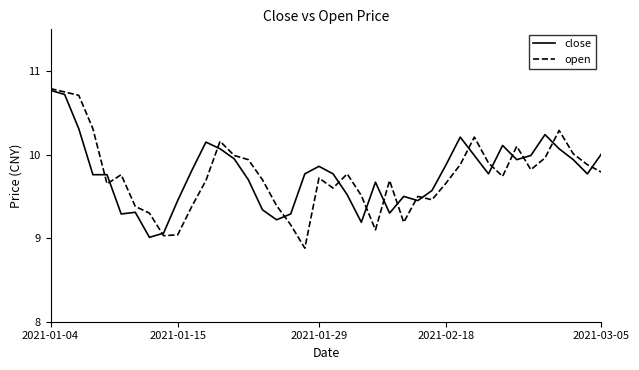

Is this an area chart (filled region under the line)?

No